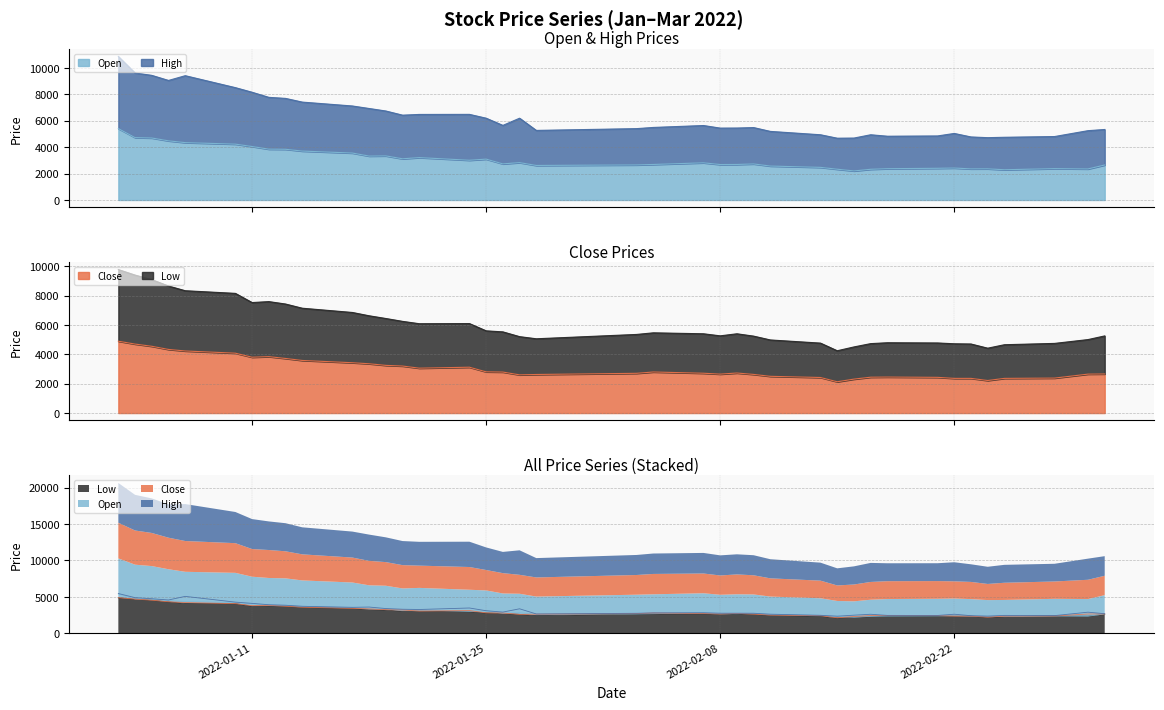

Which category has the highest value across all series?

2022-01-03